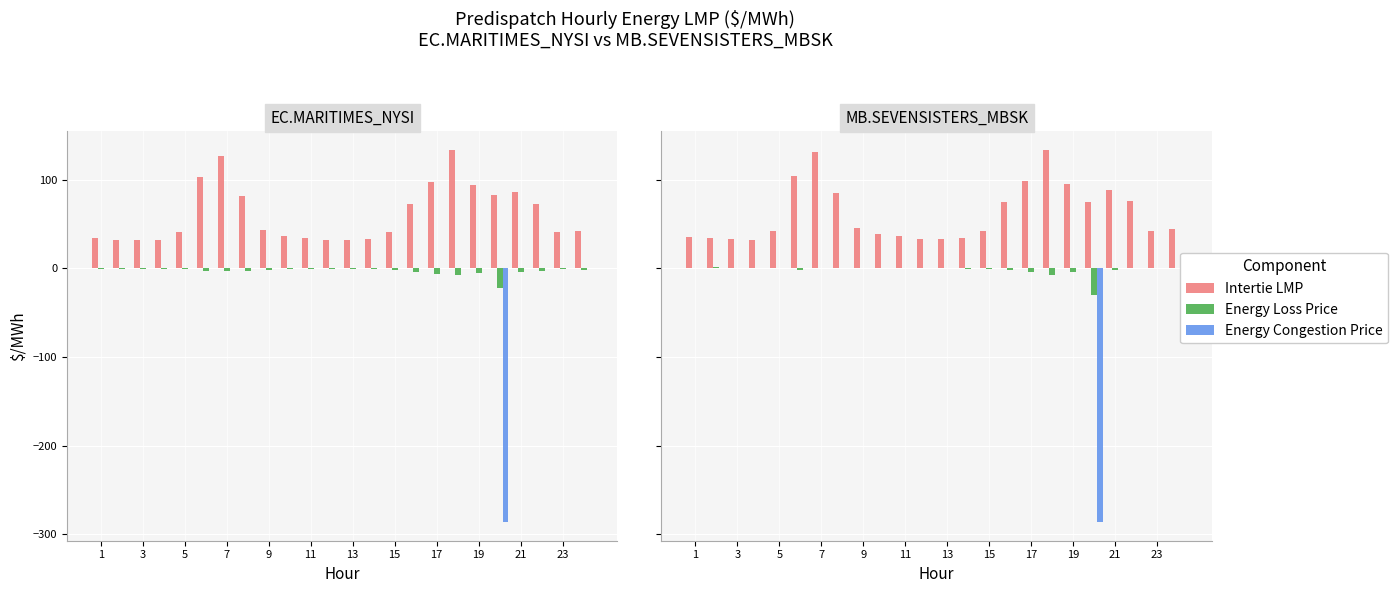

What is the average value of the Energy Congestion Price series?

-11.9